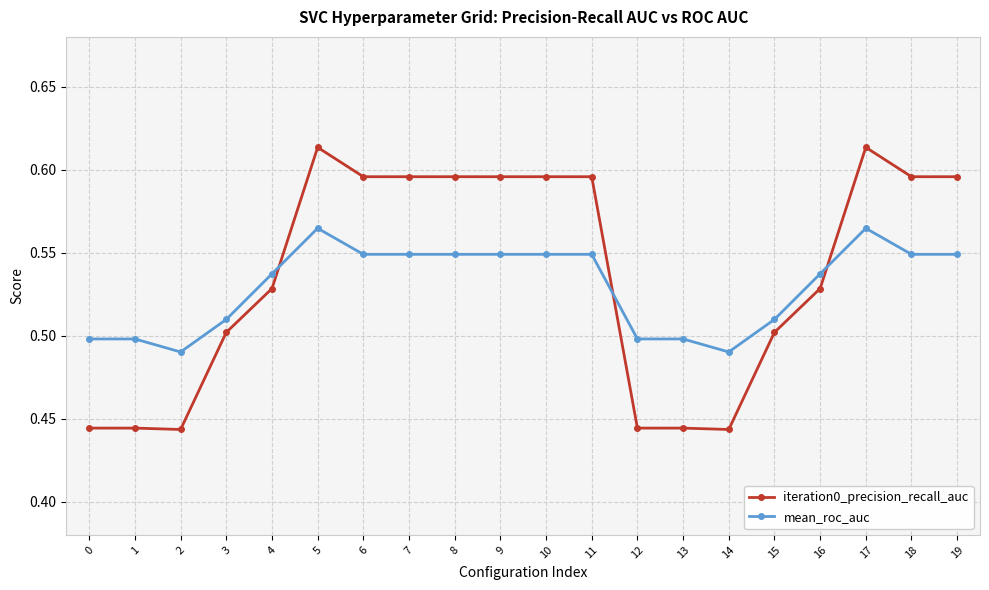

Where do mean_roc_auc and iteration0_precision_recall_auc first cross each other?

4 and 5